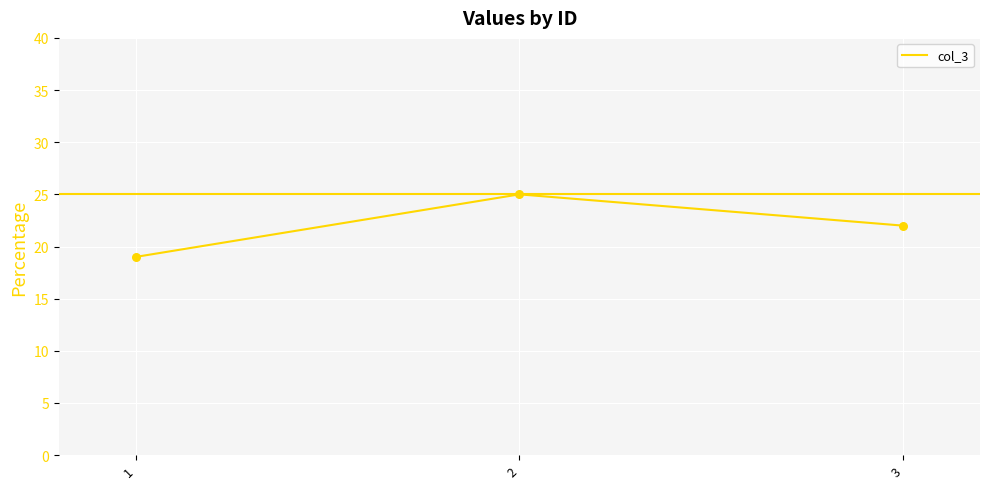

What is the ratio of the value at 1 to the value at 3?

0.9